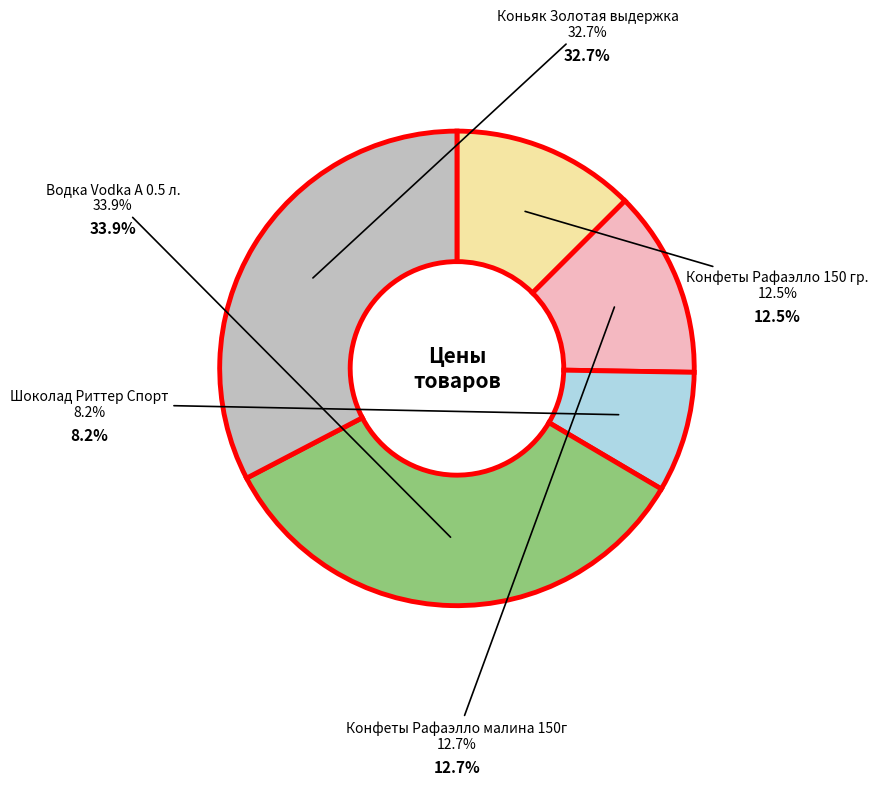

Is there any slice that represents more than half of the pie?

No